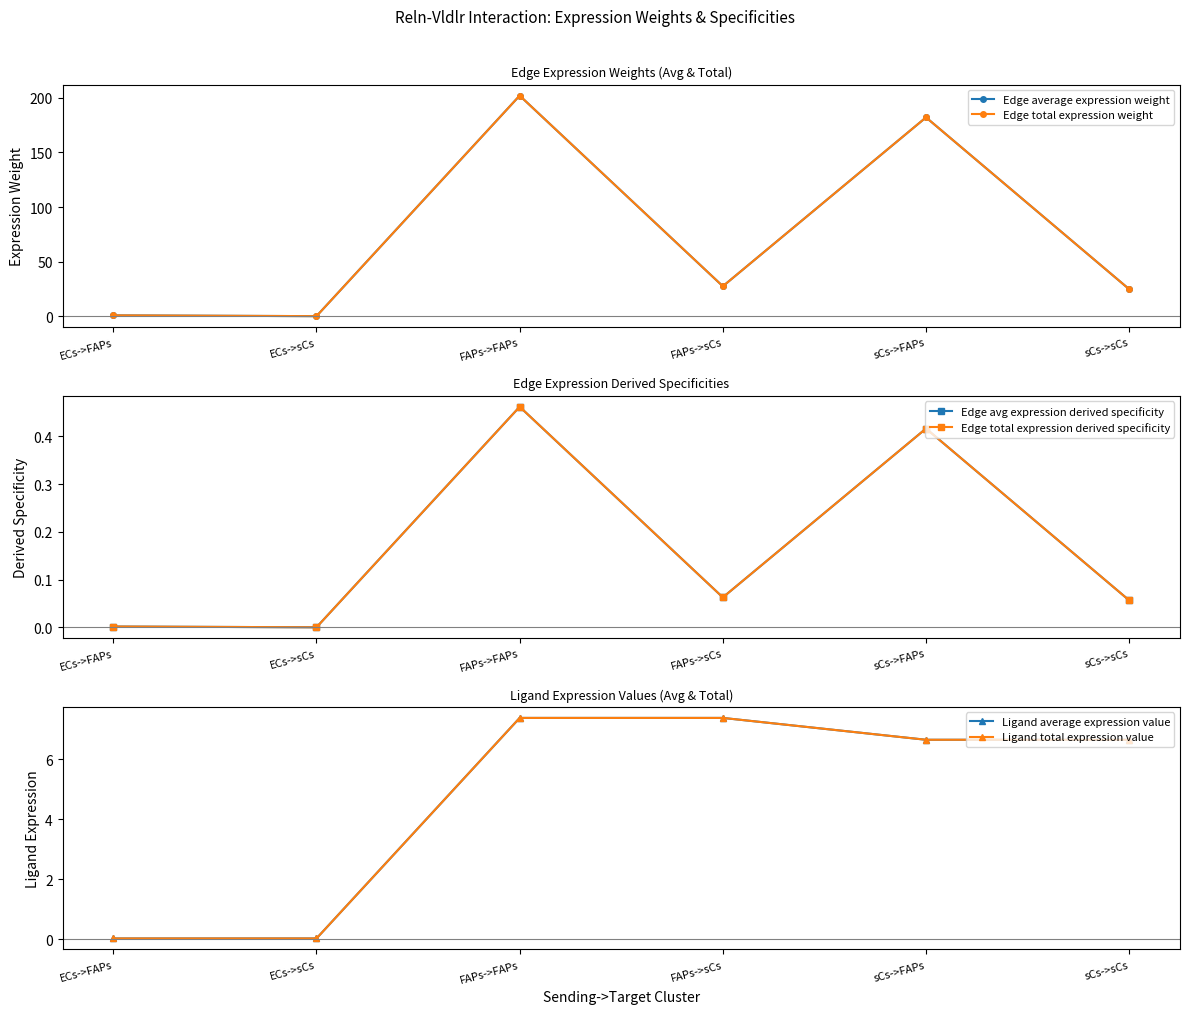

At FAPs->FAPs, list the series in order from smallest to largest.

Edge avg expression derived specificity, Edge total expression derived specificity, Ligand average expression value, Ligand total expression value, Edge average expression weight, Edge total expression weight